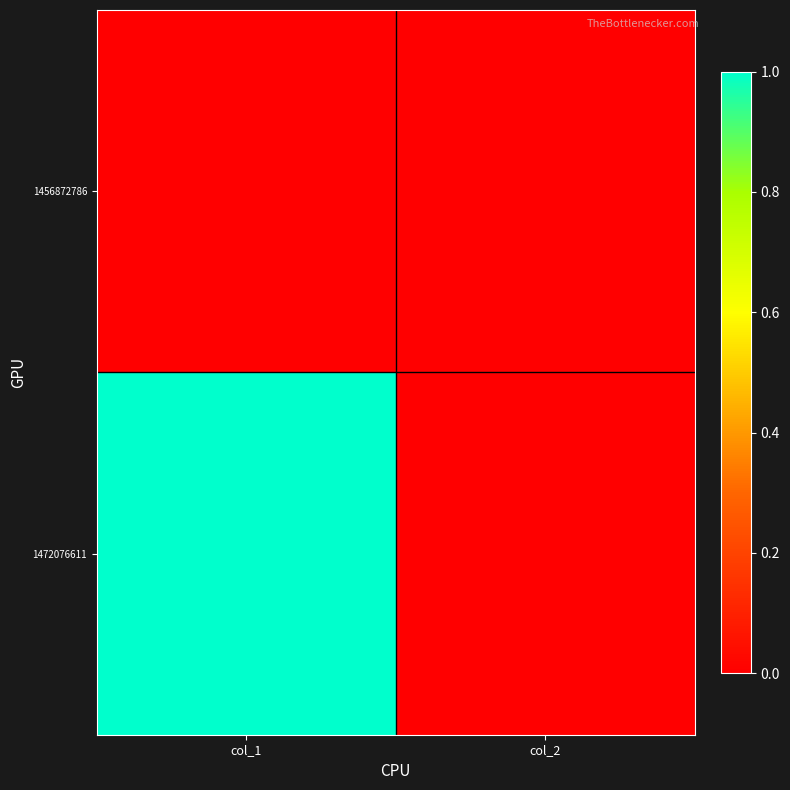

Count the number of categories in the chart.

2